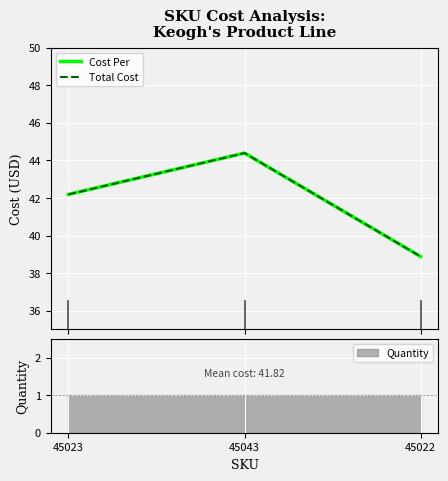

Read the Cost Per value at 45022.

38.9